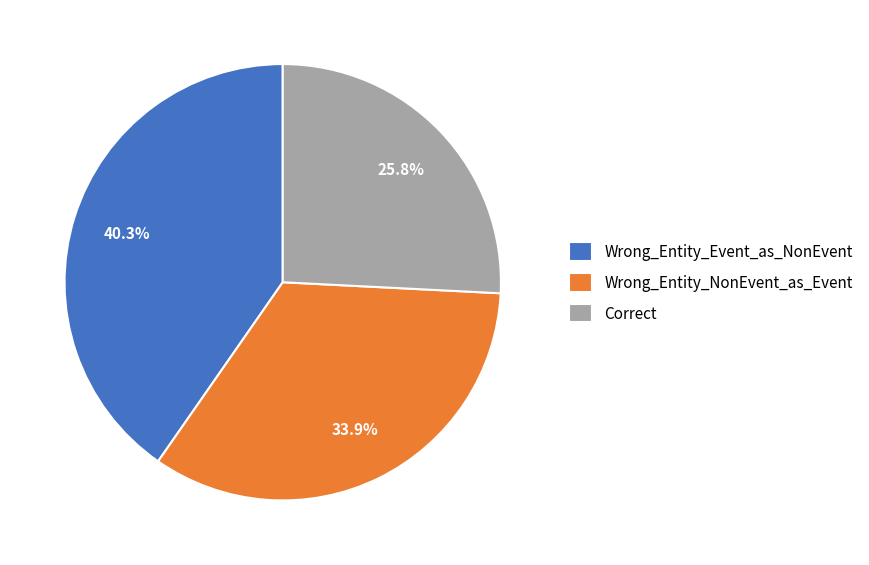

Is it true that Wrong_Entity_NonEvent_as_Event is 34% of the pie?

True